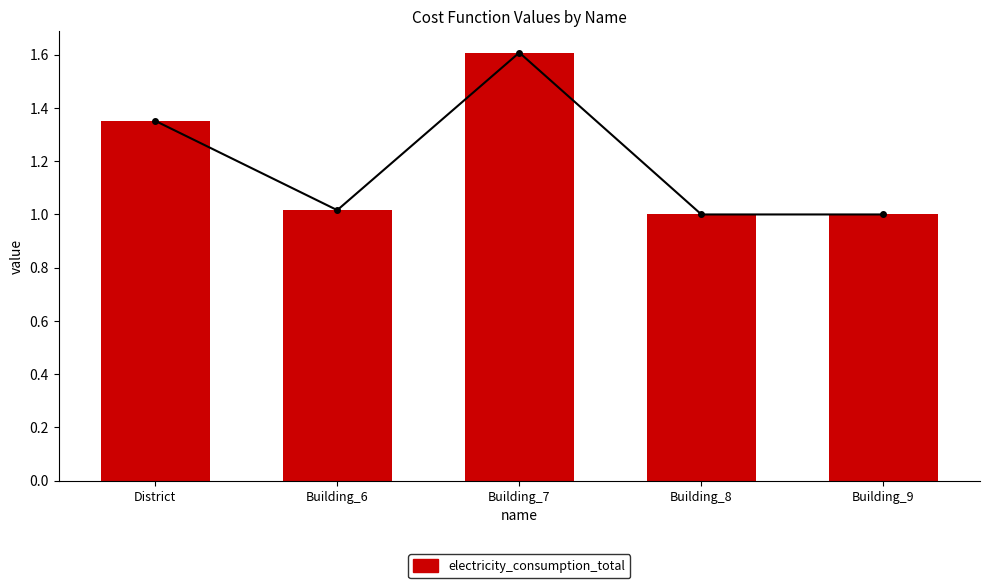

Reading left to right, what are all the values shown in this chart?

electricity_consumption_total (line): 1.4	1.0	1.6	1.0	1.0
electricity_consumption_total: 1.4	1.0	1.6	1.0	1.0